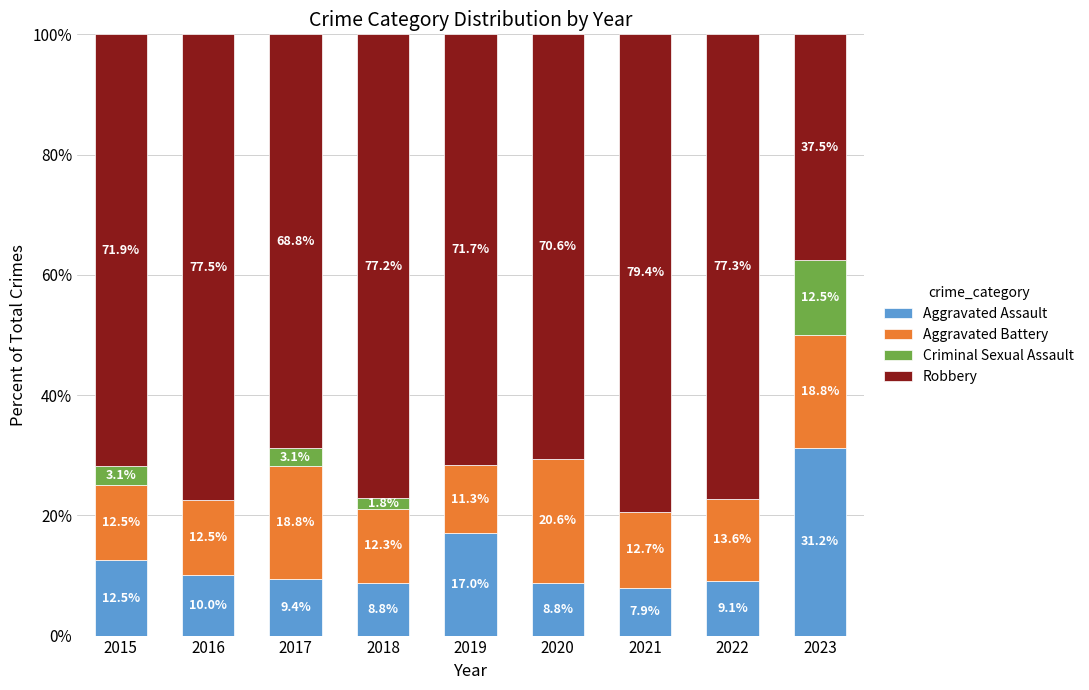

The Aggravated Assault series shows 10.0 at 2016. True or false?

True